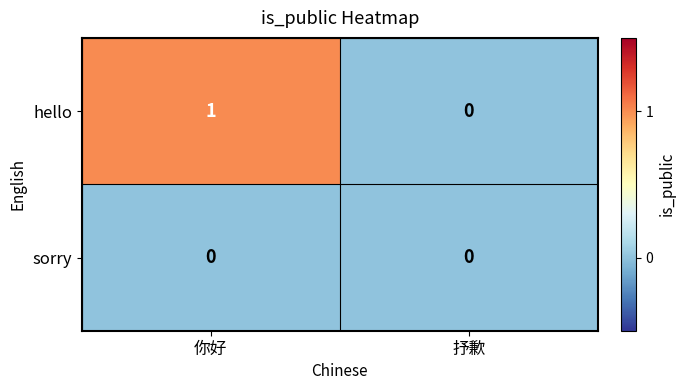

Reading left to right, what are all the values shown in this chart?

hello: 你好=1	抒歉=0
sorry: 你好=0	抒歉=0